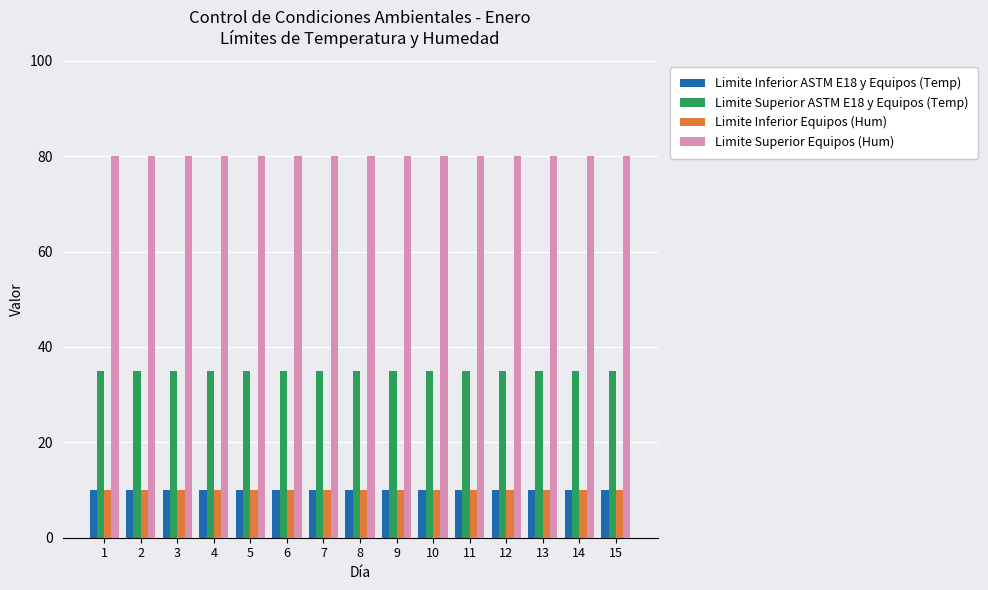

What is the value of the Limite Superior ASTM E18 y Equipos (Temp) bar at the 3rd from the left?

35